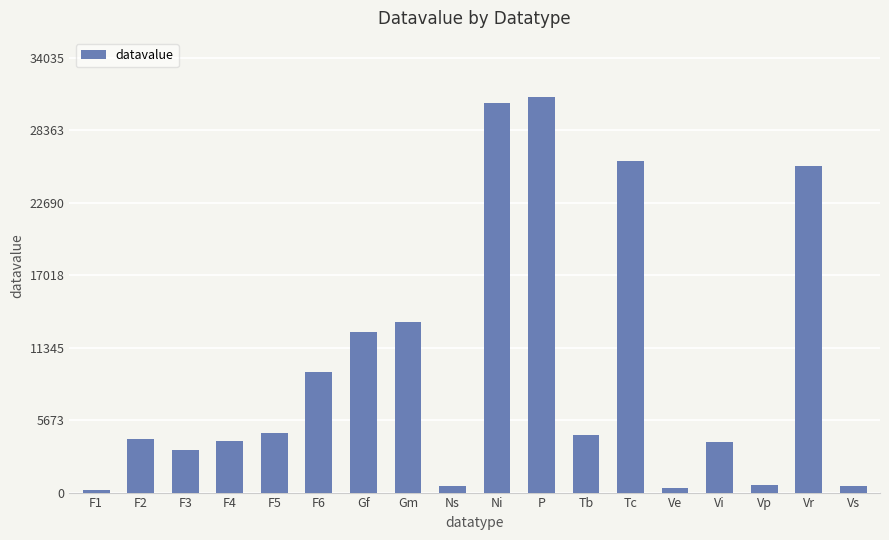

What is the label of the 3rd bar from the right?

Vp